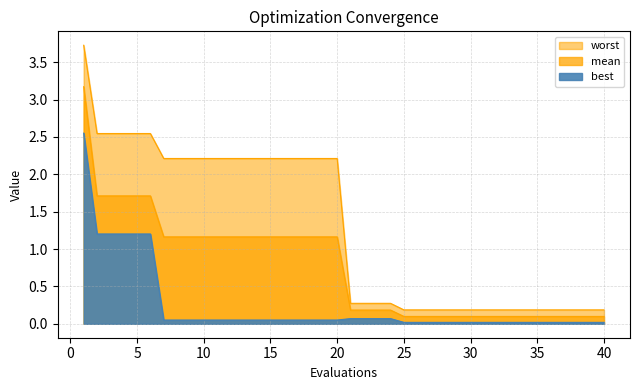

Reading right to left, extract all data points from this chart.

mean: 0.1	0.1	0.1	0.1	0.1	0.1	0.1	0.1	0.1	0.1	0.1	0.1	0.1	0.1	0.1	0.1	0.2	0.2	0.2	0.2	1.2	1.2	1.2	1.2	1.2	1.2	1.2	1.2	1.2	1.2	1.2	1.2	1.2	1.2	1.7	1.7	1.7	1.7	1.7	3.2
best: 0.0	0.0	0.0	0.0	0.0	0.0	0.0	0.0	0.0	0.0	0.0	0.0	0.0	0.0	0.0	0.0	0.1	0.1	0.1	0.1	0.1	0.1	0.1	0.1	0.1	0.1	0.1	0.1	0.1	0.1	0.1	0.1	0.1	0.1	1.2	1.2	1.2	1.2	1.2	2.6
worst: 0.2	0.2	0.2	0.2	0.2	0.2	0.2	0.2	0.2	0.2	0.2	0.2	0.2	0.2	0.2	0.2	0.3	0.3	0.3	0.3	2.2	2.2	2.2	2.2	2.2	2.2	2.2	2.2	2.2	2.2	2.2	2.2	2.2	2.2	2.5	2.5	2.5	2.5	2.5	3.7